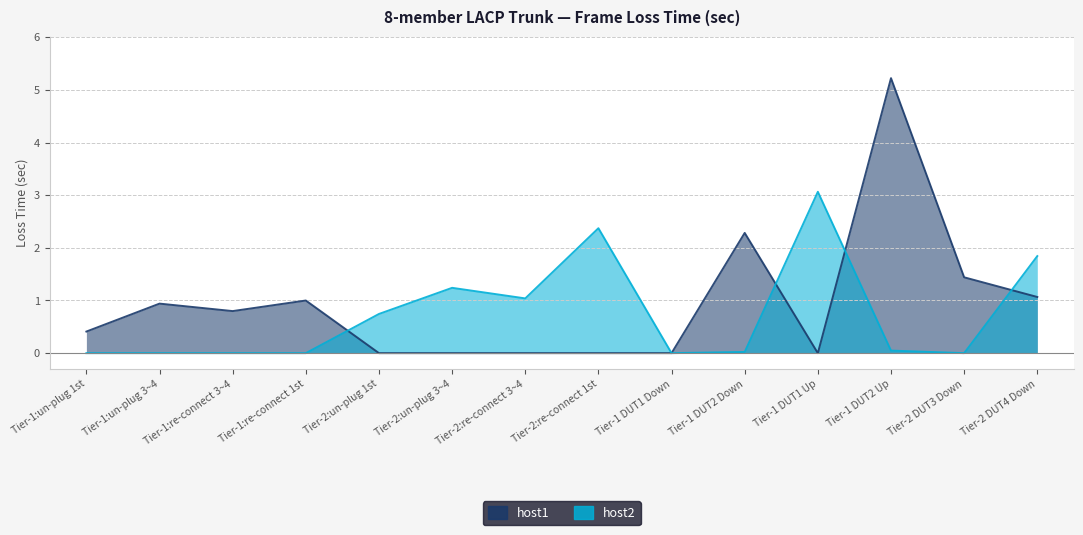

What is the label of the 11th point from the left?

Tier-1 DUT1 Up